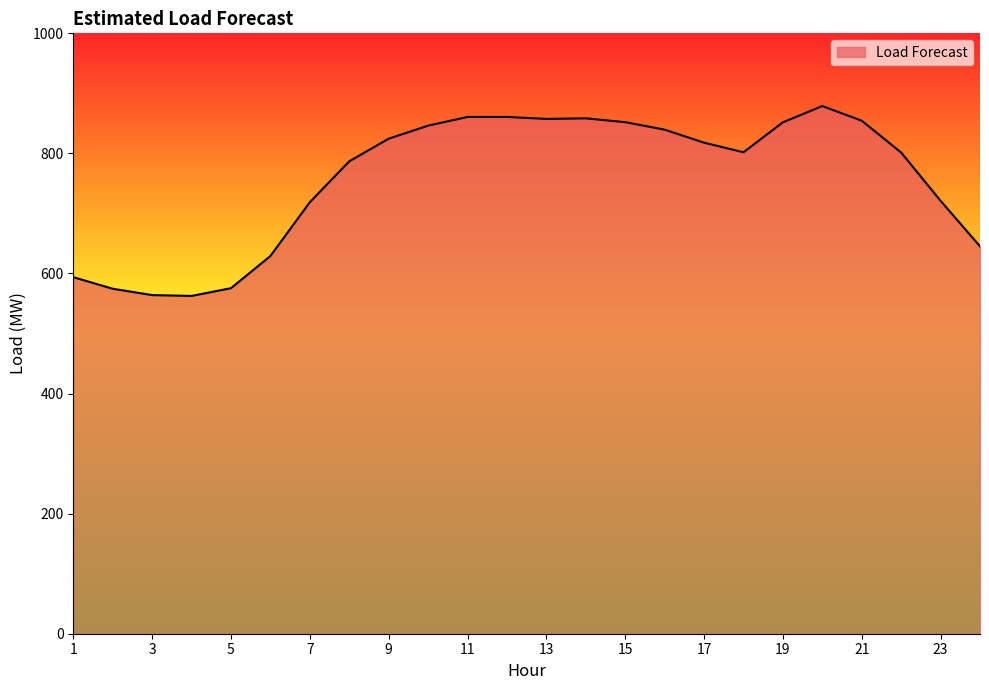

How many values exceed 817?

12